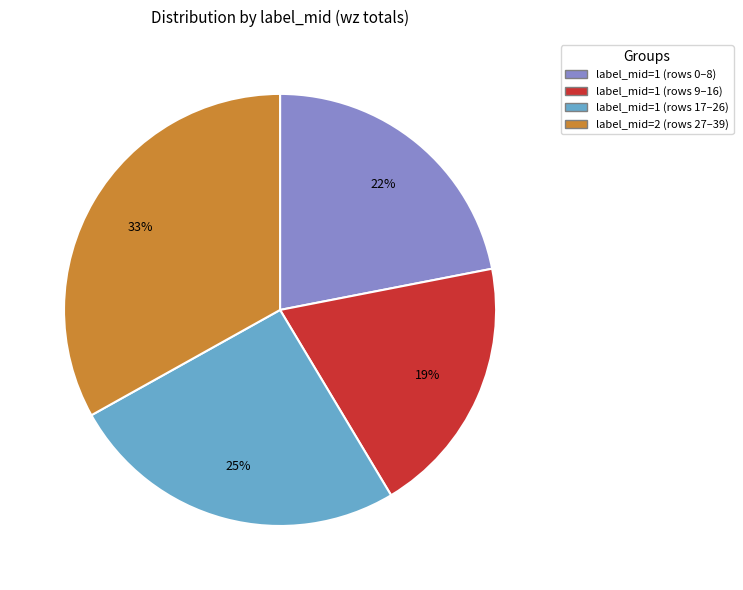

Is there any slice that represents more than half of the pie?

No